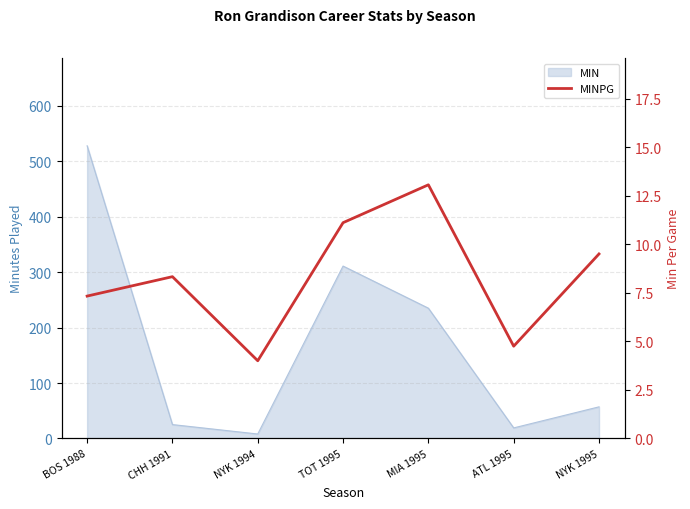

How many lines are shown in the chart?

1